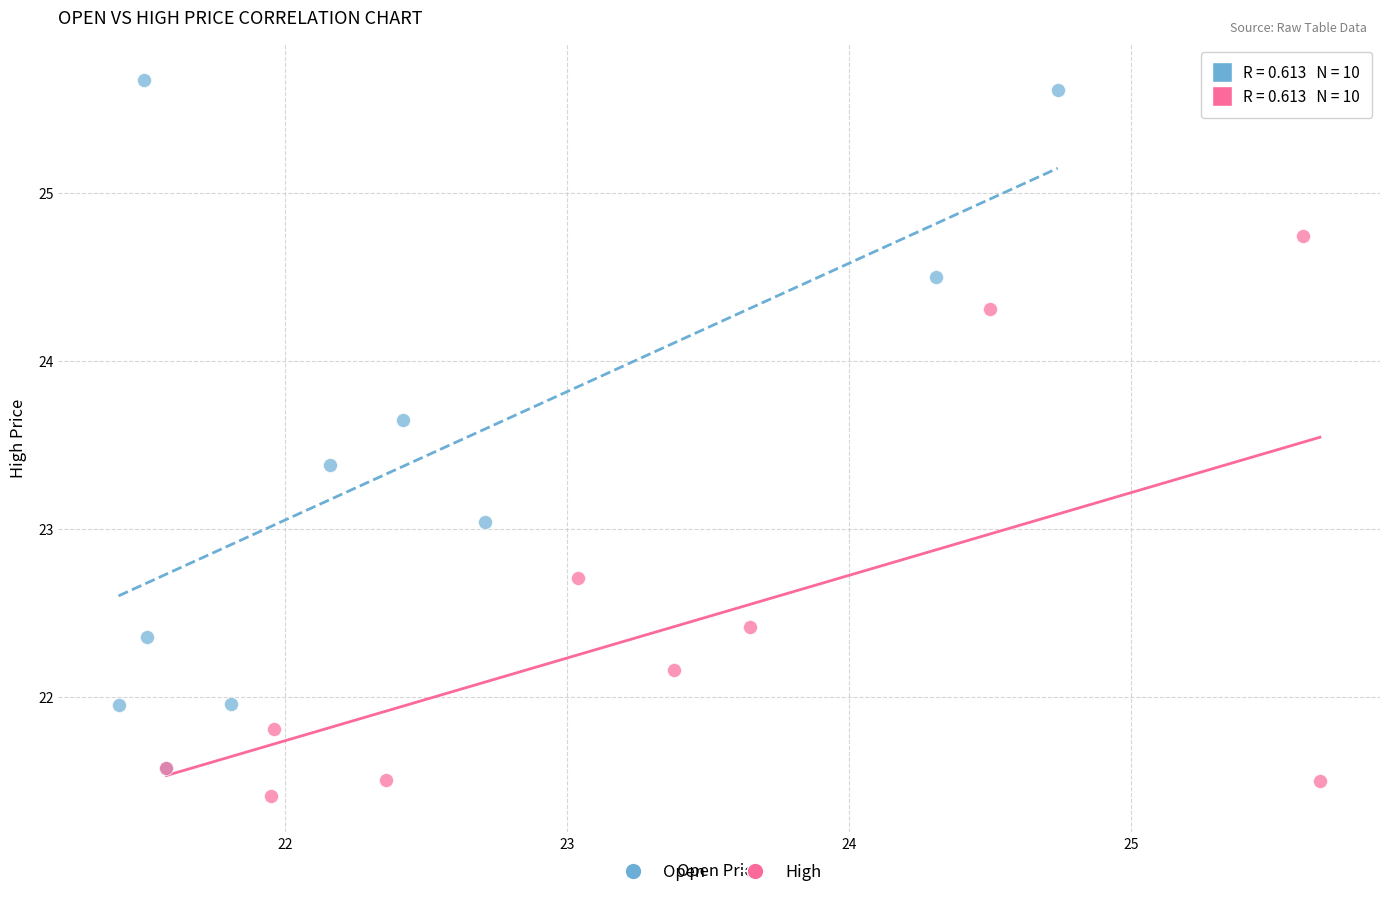

Which series reaches the minimum Y coordinate?

High